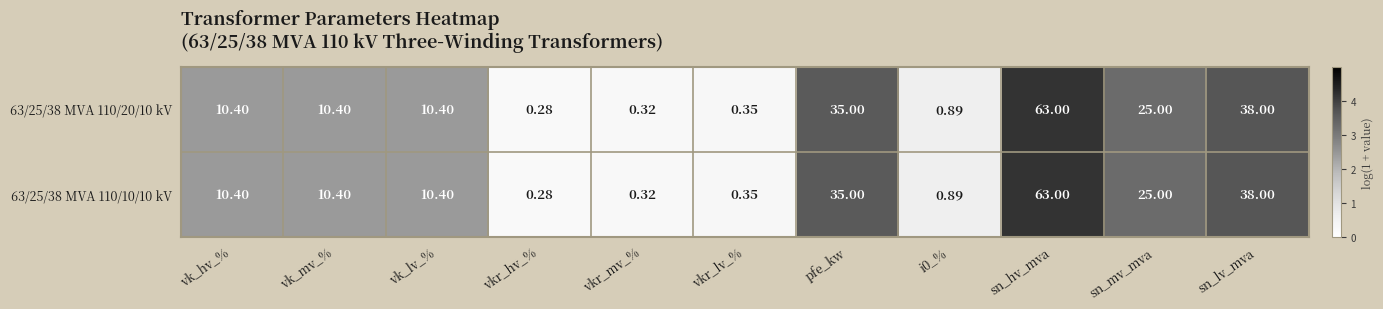

Is the value of 63/25/38 MVA 110/20/10 kV at sn_lv_mva greater than the value of 63/25/38 MVA 110/10/10 kV at sn_mv_mva?

Yes